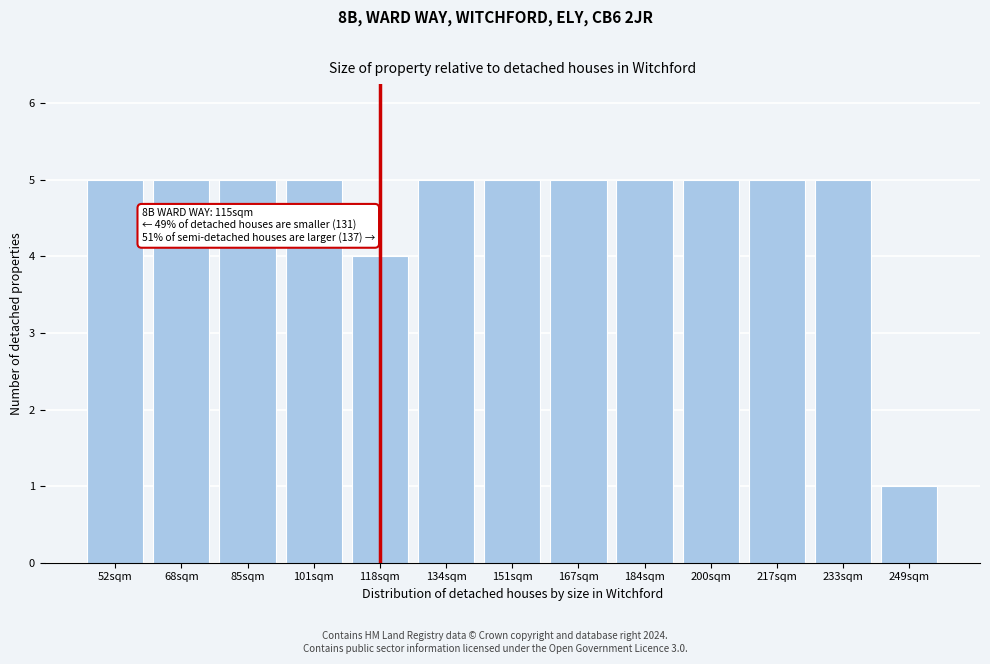

Reading right to left, extract all data points from this chart.

249sqm=1	233sqm=5	217sqm=5	200sqm=5	184sqm=5	167sqm=5	151sqm=5	134sqm=5	118sqm=4	101sqm=5	85sqm=5	68sqm=5	52sqm=5